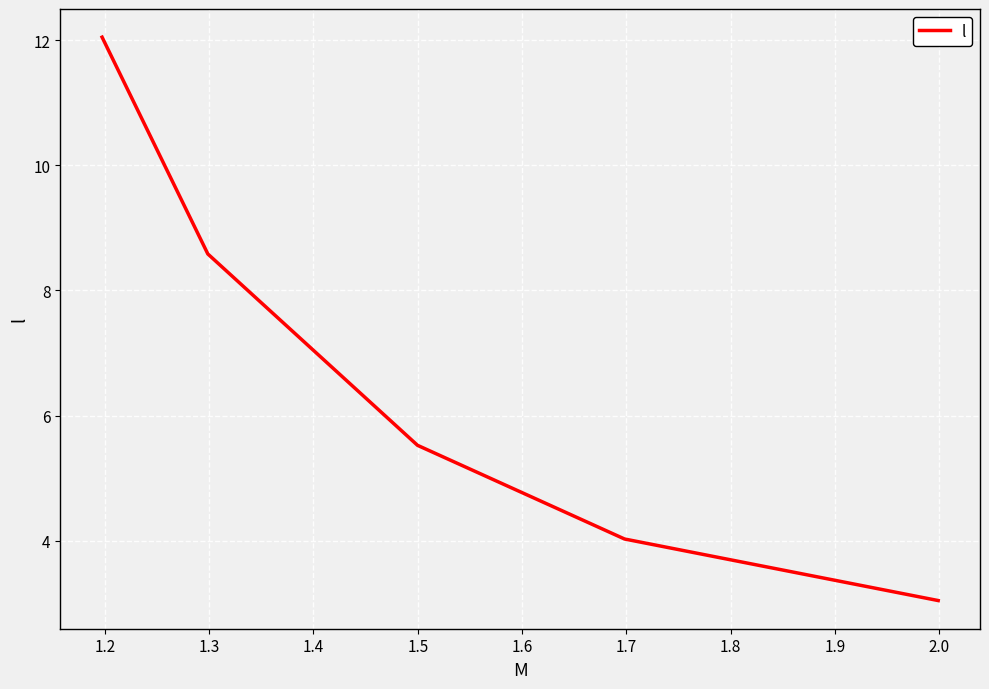

True or false: the data has more than 0 interior local peaks.

False